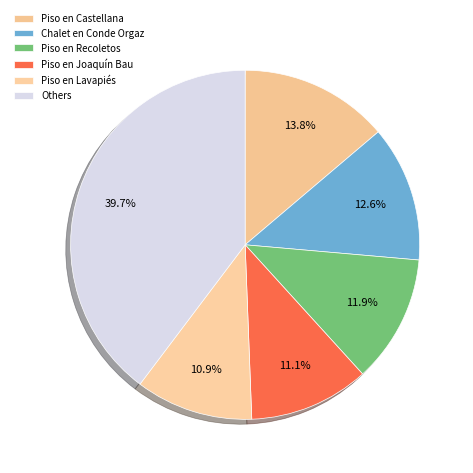

How many slices are in this pie chart?

6